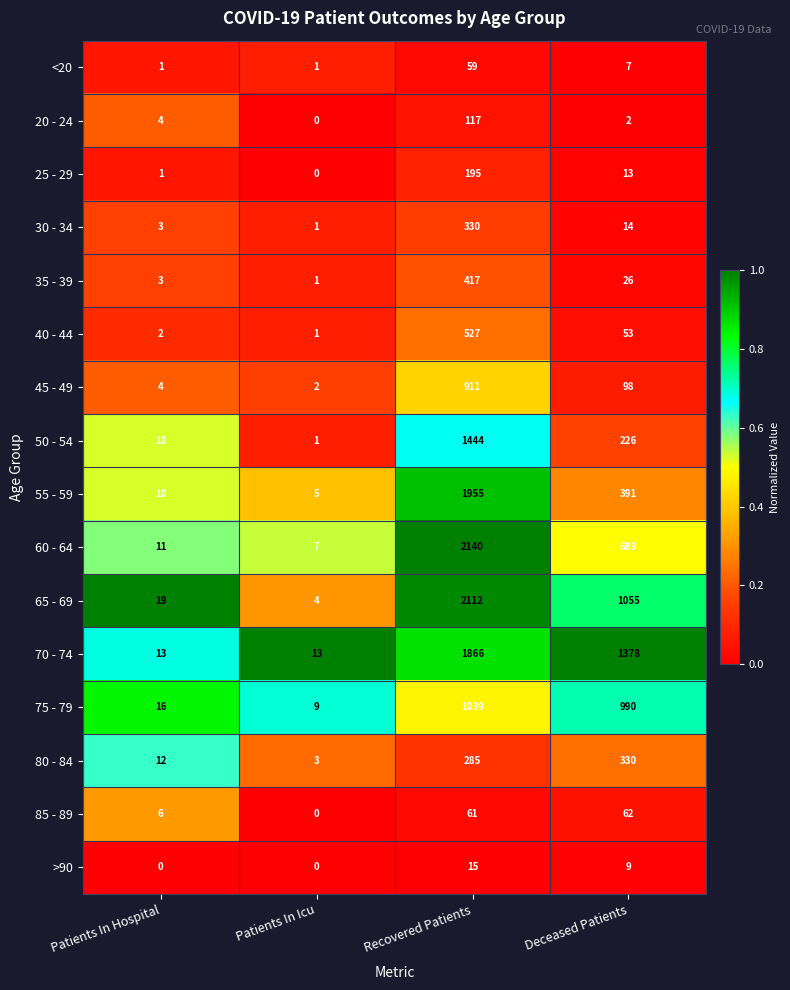

Which series changed the most between Recovered Patients and Deceased Patients?

55 - 59